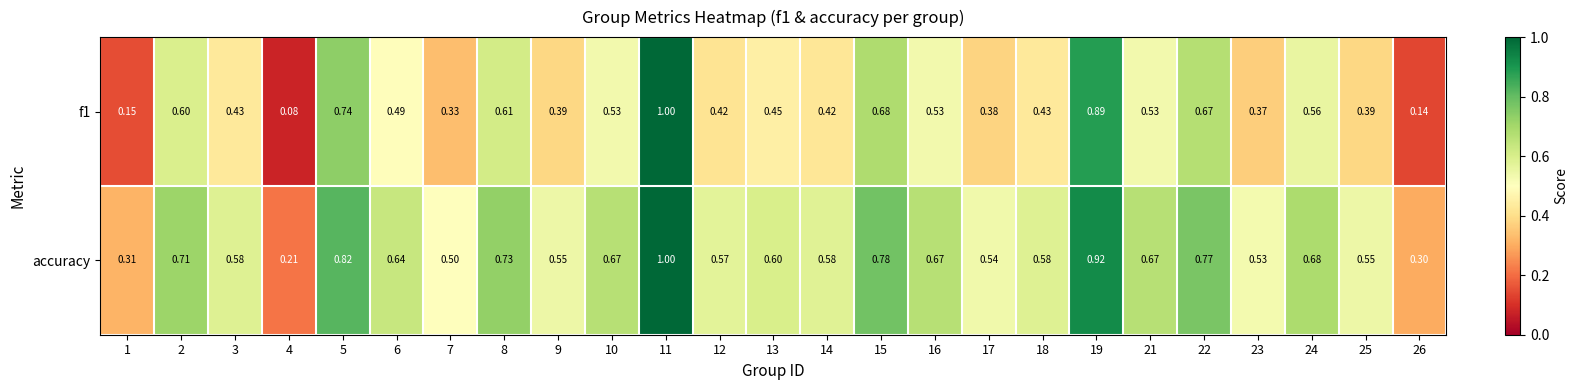

Which series has the largest total across all categories?

accuracy